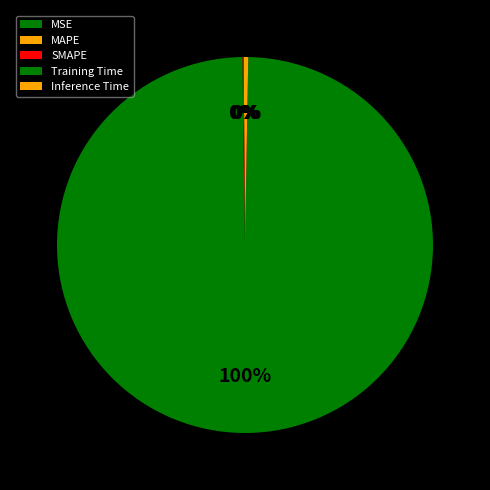

Which category has the biggest portion of the pie?

Training Time